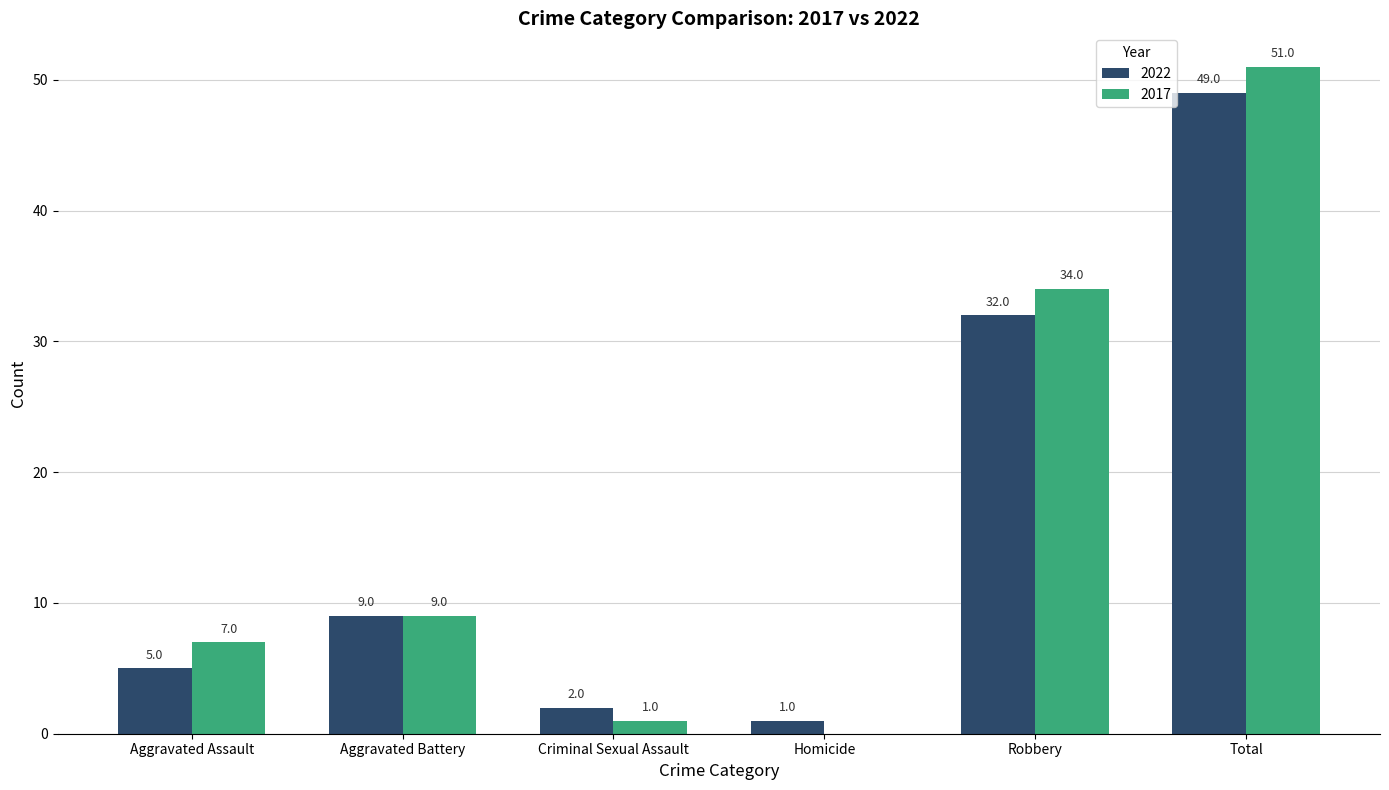

What is the sum of all 2022 values?

98